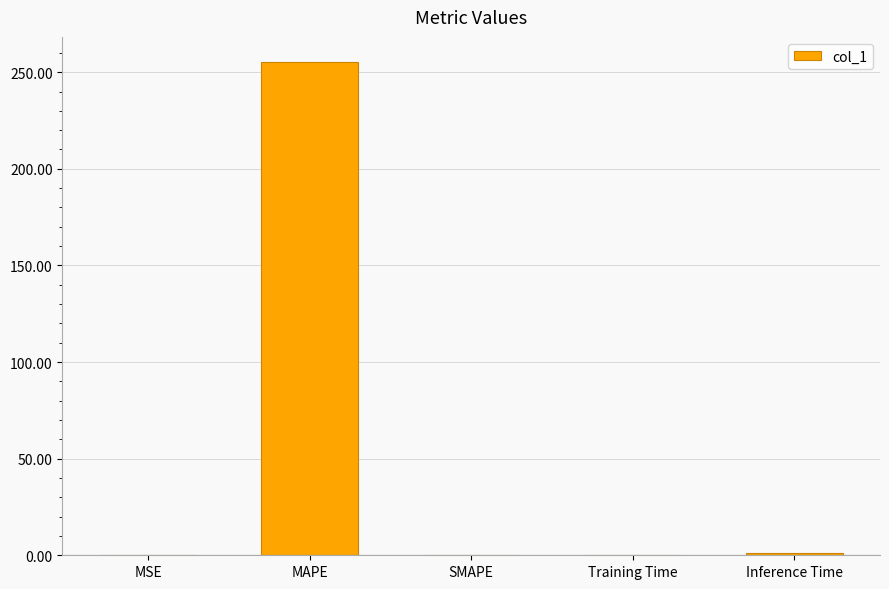

What is the maximum value shown in the chart?

255.5